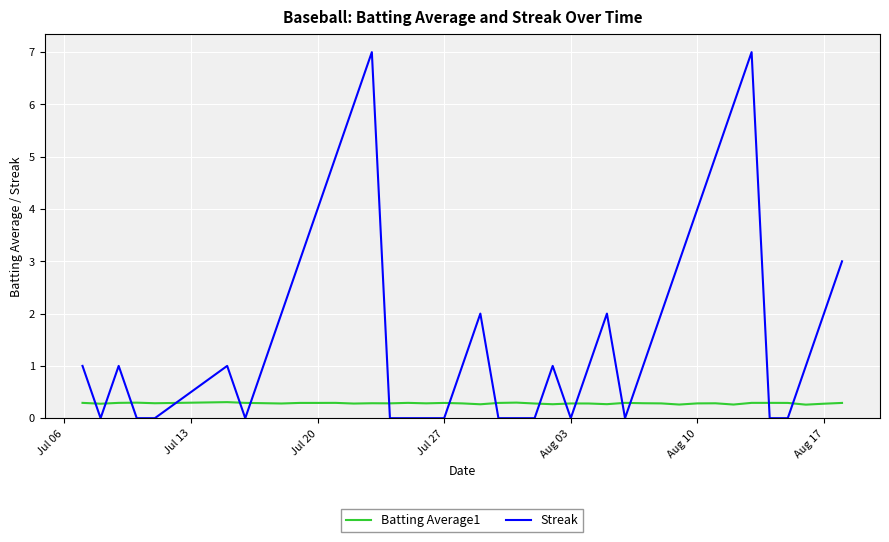

Count the number of categories in the chart.

40